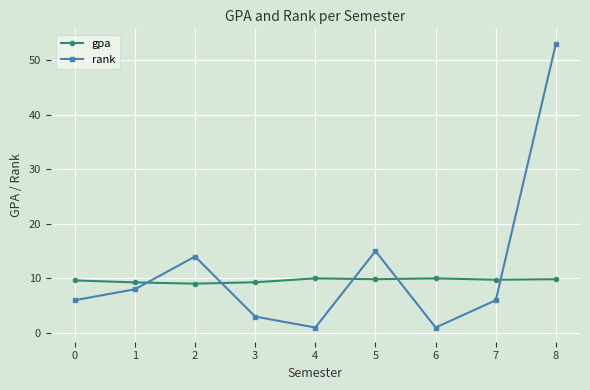

In rank, how many points are higher than both neighbors (excluding endpoints)?

2